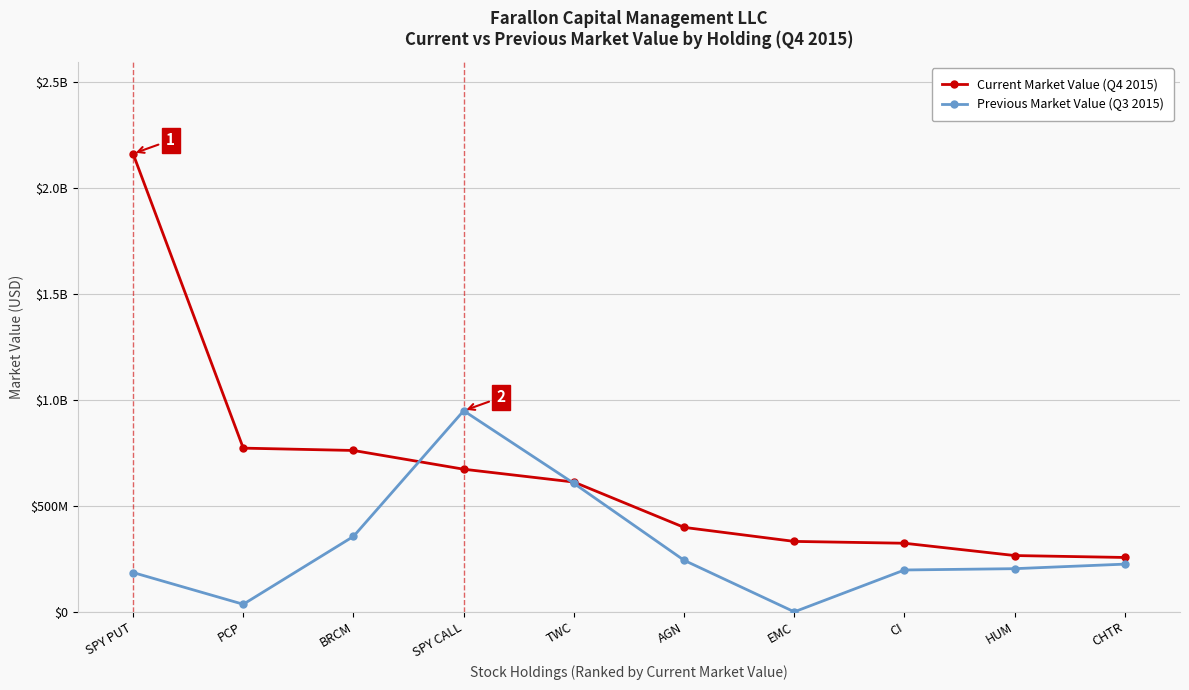

Does the chart have visible grid lines?

Yes